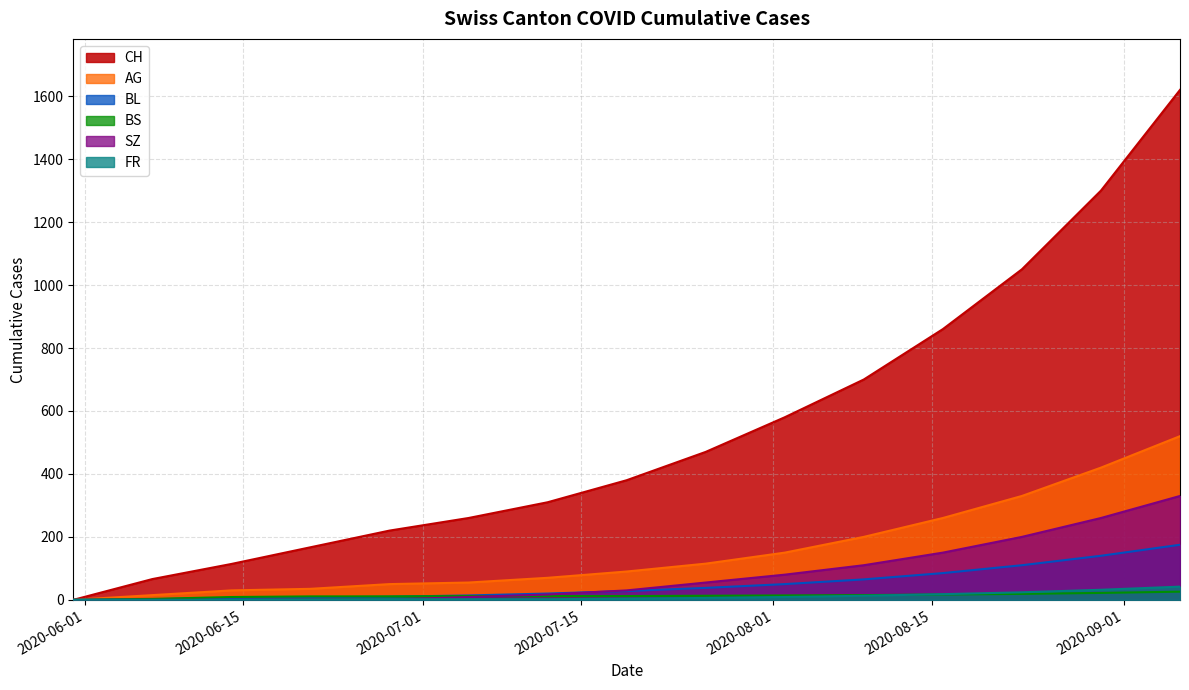

The CH series shows 905 at 2020-12-13. True or false?

False